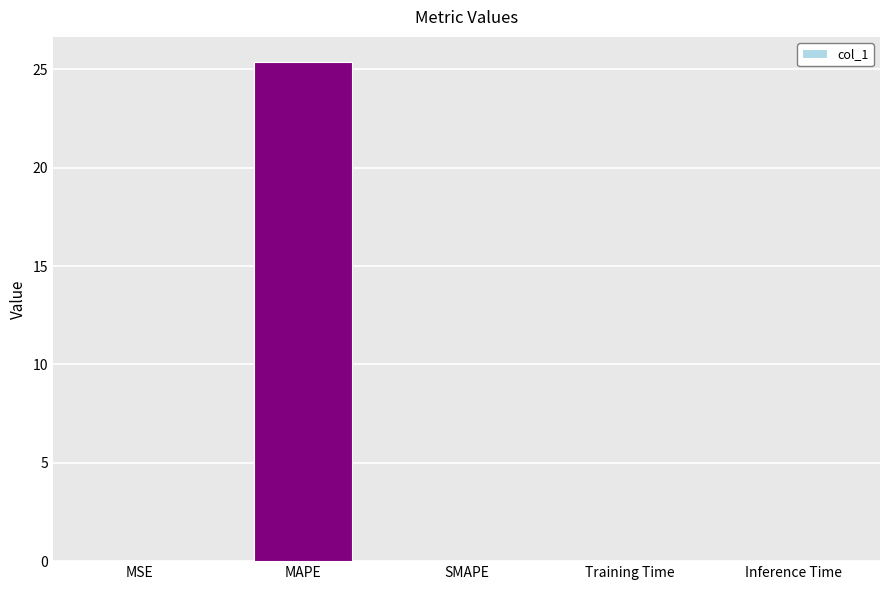

Between MAPE and SMAPE, which is larger?

MAPE